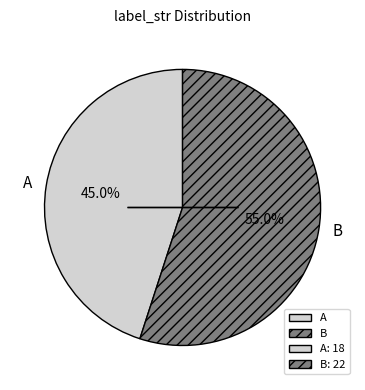

To the nearest percent, what is the combined percentage of B and A?

100%